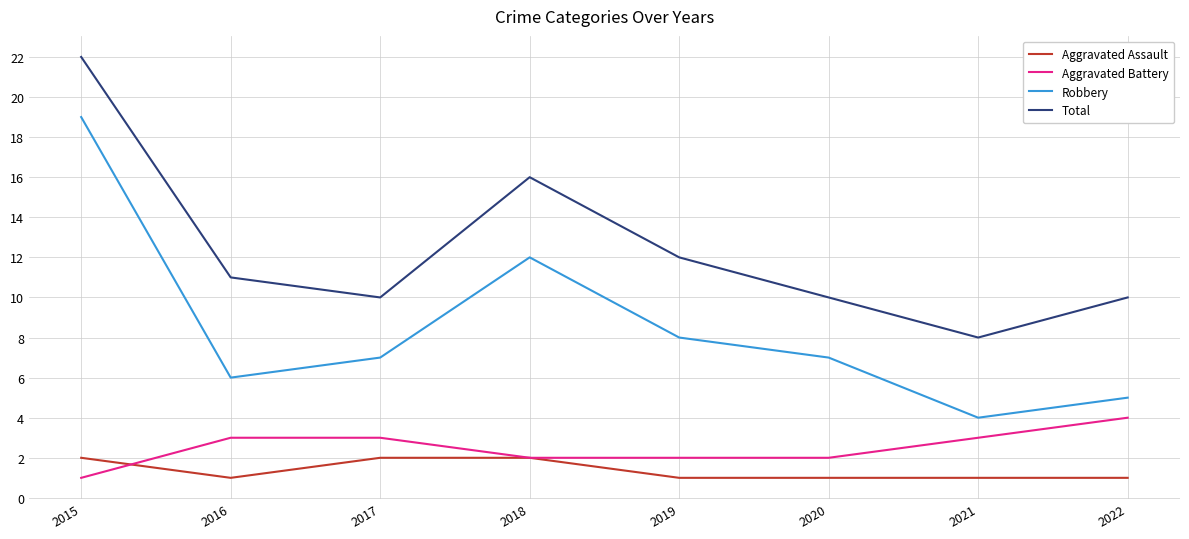

Reading left to right, extract all data points from this chart.

Aggravated Assault: 2015=2	2016=1	2017=2	2018=2	2019=1	2020=1	2021=1	2022=1
Aggravated Battery: 2015=1	2016=3	2017=3	2018=2	2019=2	2020=2	2021=3	2022=4
Robbery: 2015=19	2016=6	2017=7	2018=12	2019=8	2020=7	2021=4	2022=5
Total: 2015=22	2016=11	2017=10	2018=16	2019=12	2020=10	2021=8	2022=10